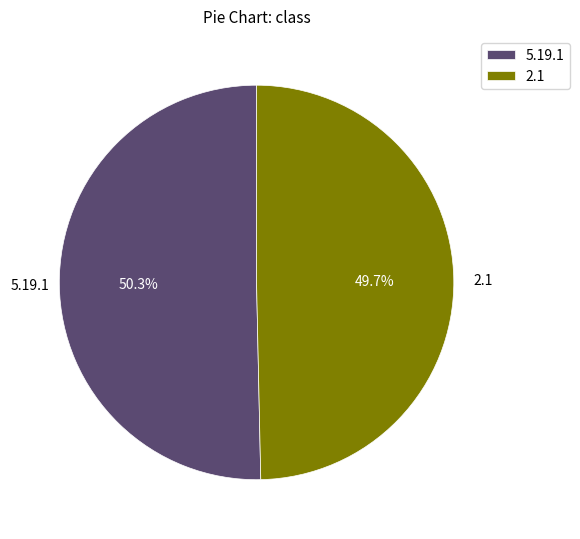

The 2.1 slice represents 50% of the pie. True or false?

True